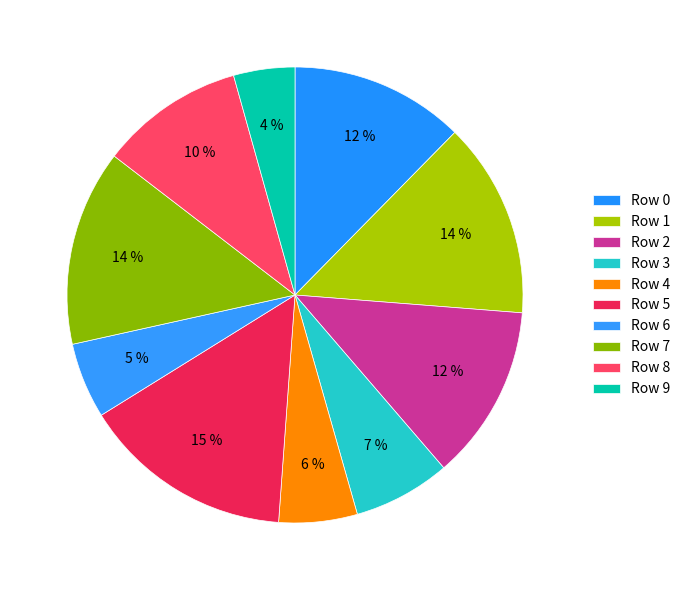

Is there any slice that represents more than half of the pie?

No